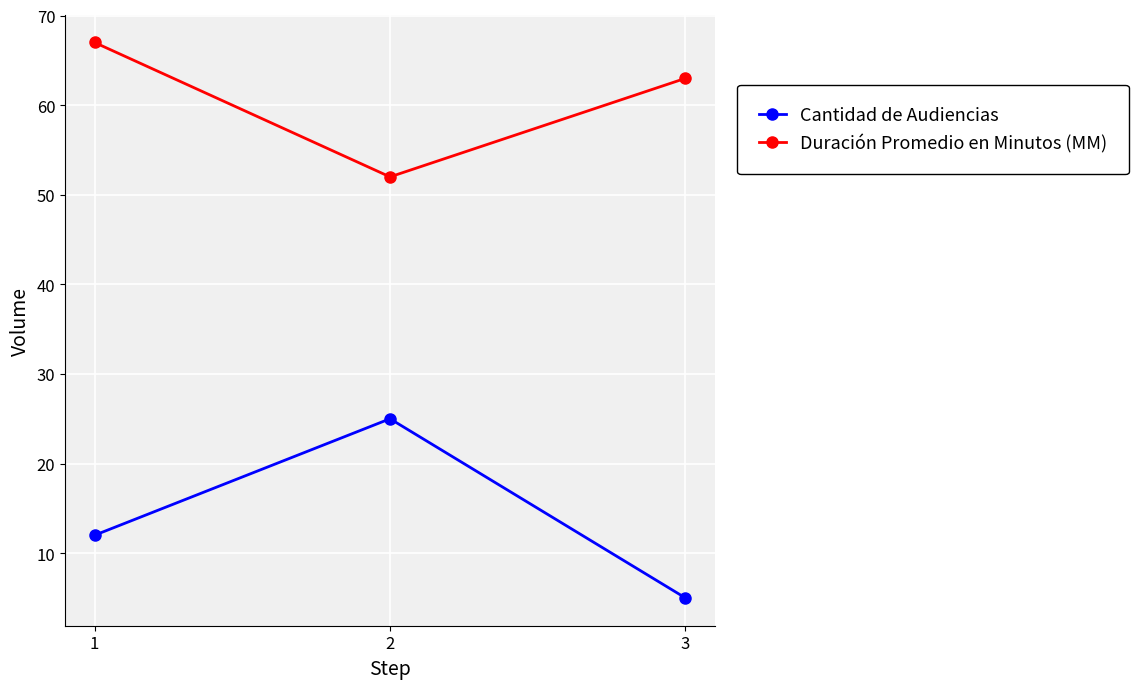

Which series has the largest total across all categories?

Duración Promedio en Minutos (MM)